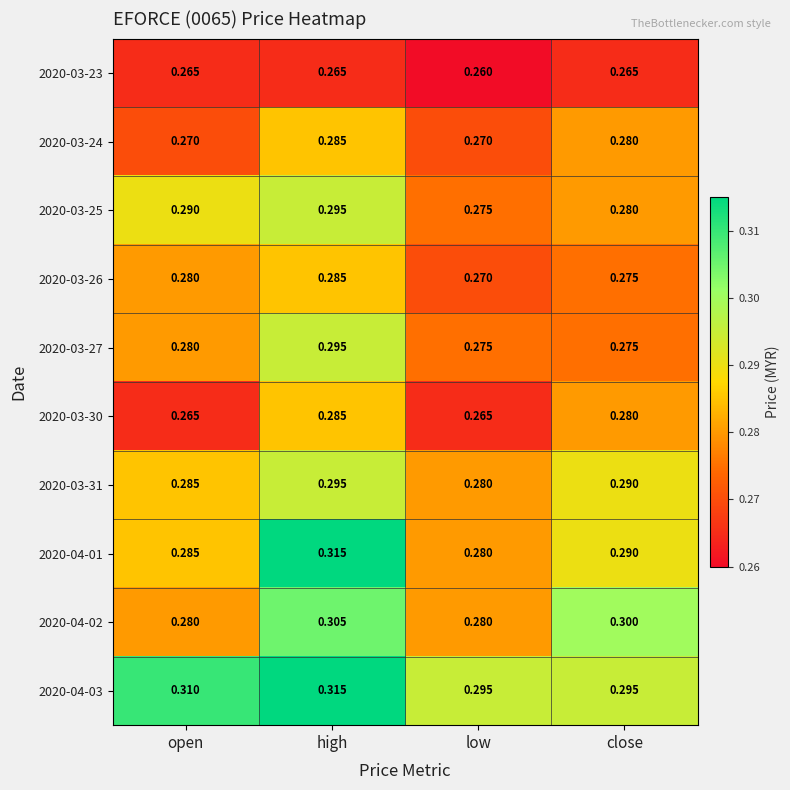

At which label is 2020-04-01 closest to 0?

low